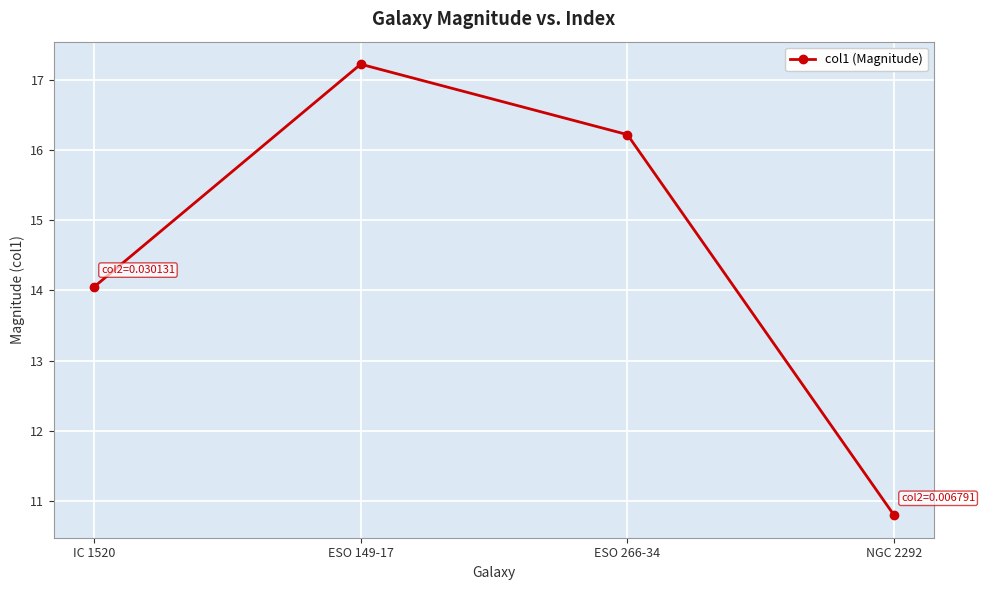

Approximately how many times larger is the value at ESO 266-34 compared to ESO 149-17?

0.9